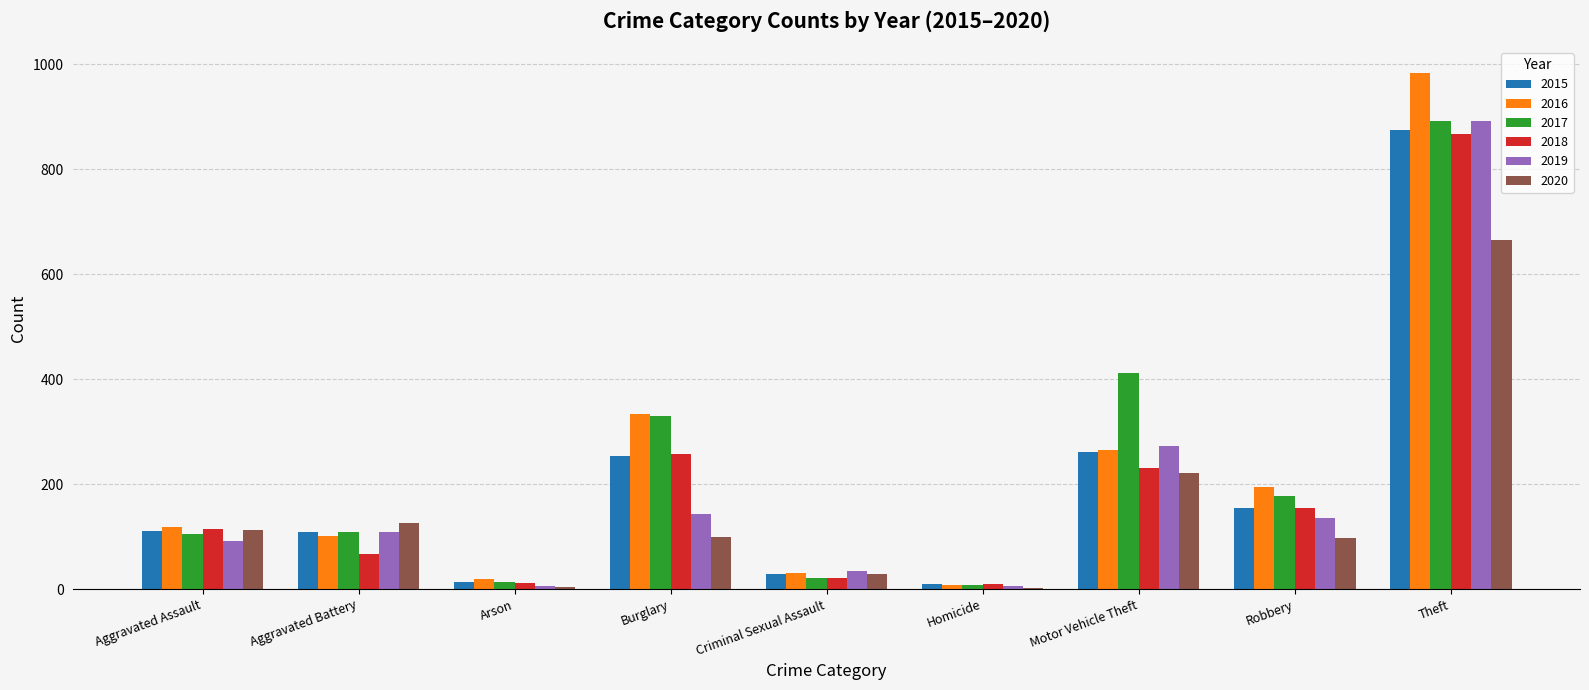

What is the maximum value for 2016?

984